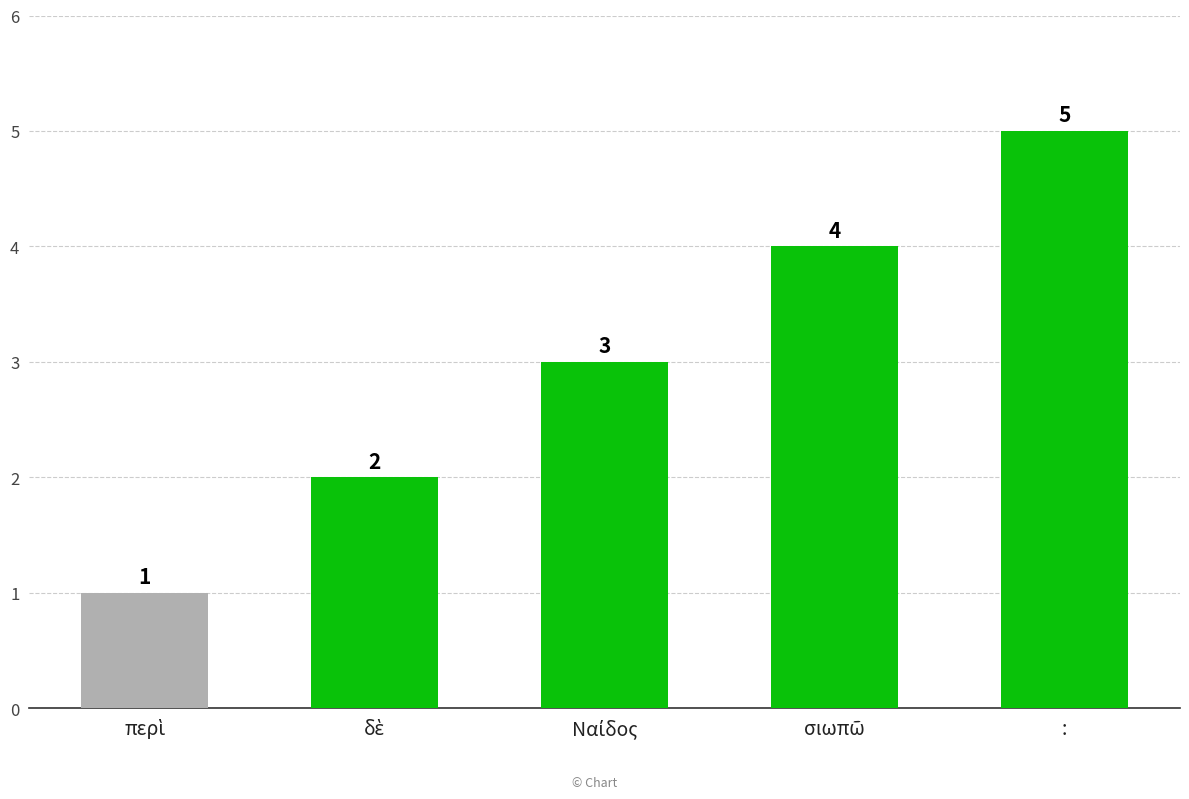

What is the difference between the maximum and minimum values?

4